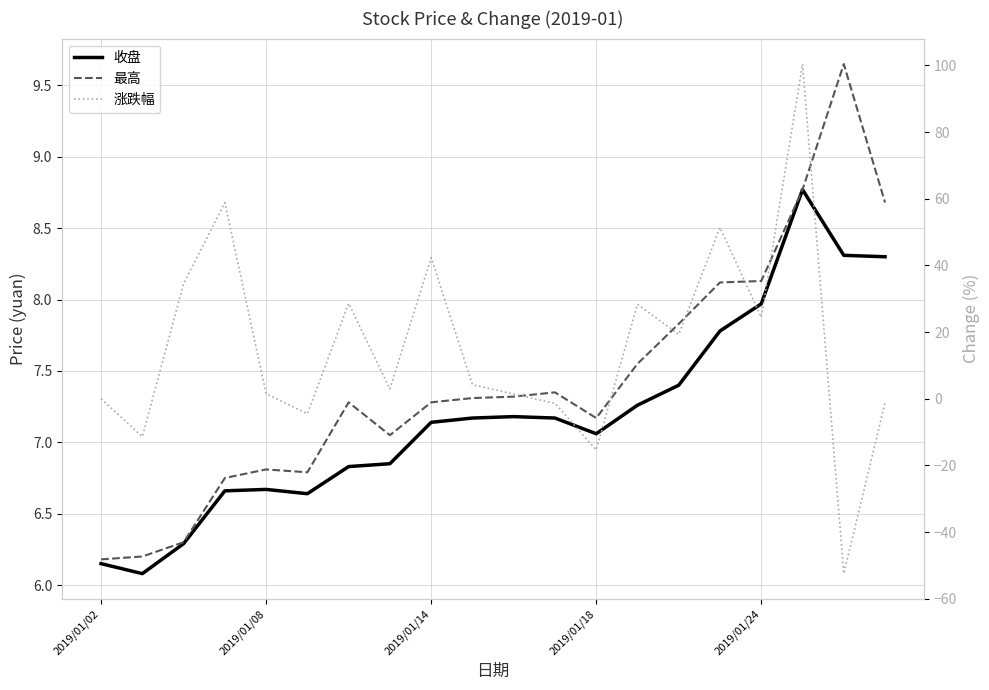

The value of 最高 at 6 is 10.6. True or false?

False